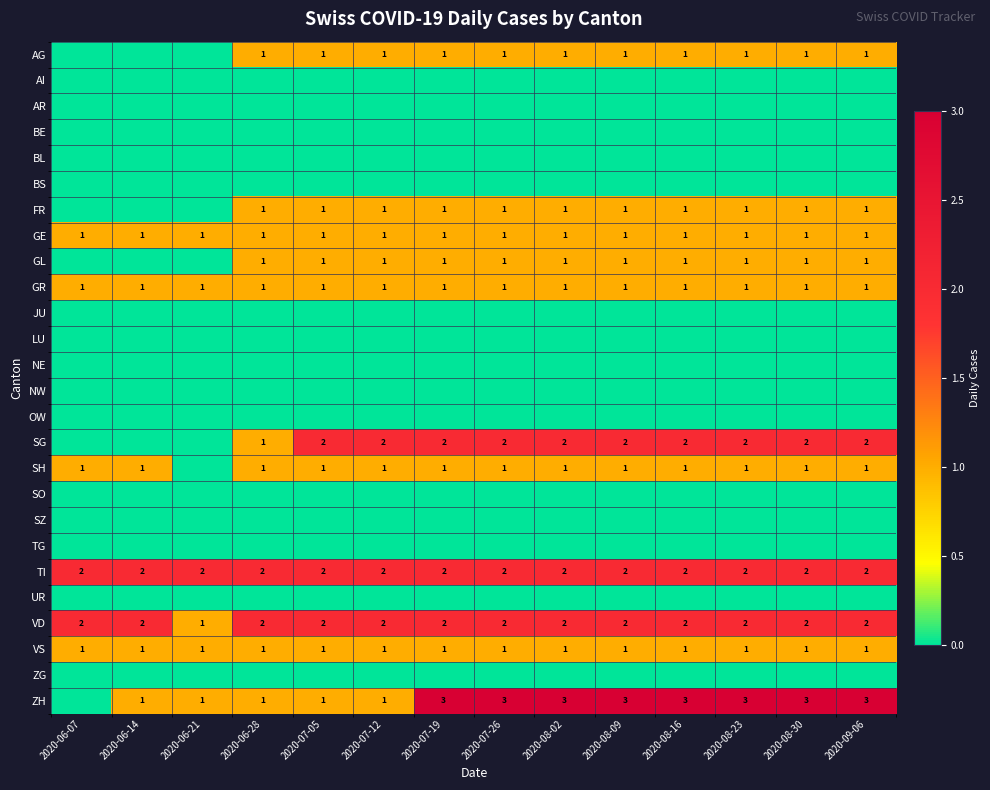

The value of ZH at 2020-07-19 is 3. True or false?

True